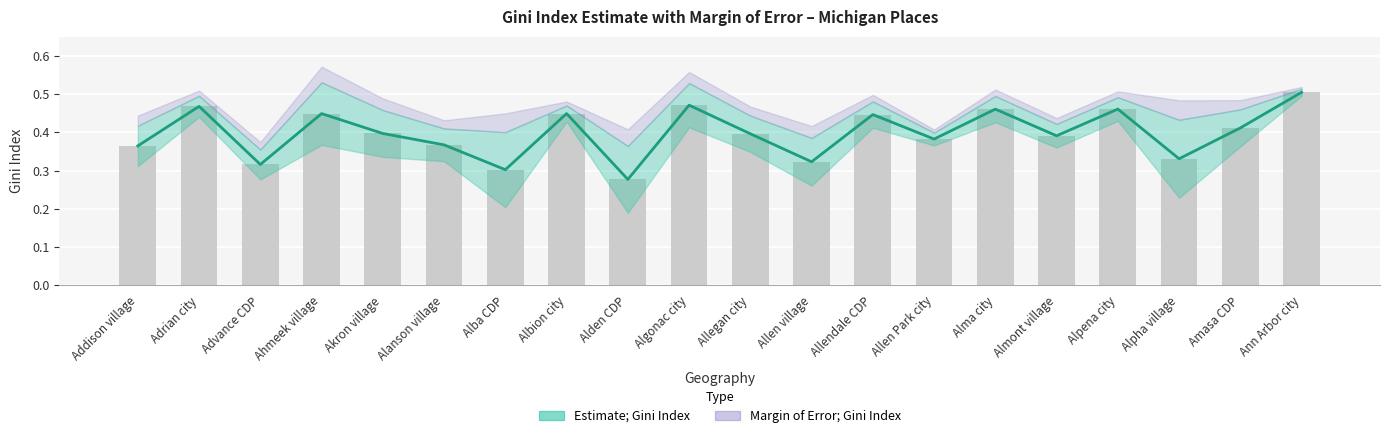

Which has a higher value, Allendale CDP or Allegan city?

Allendale CDP